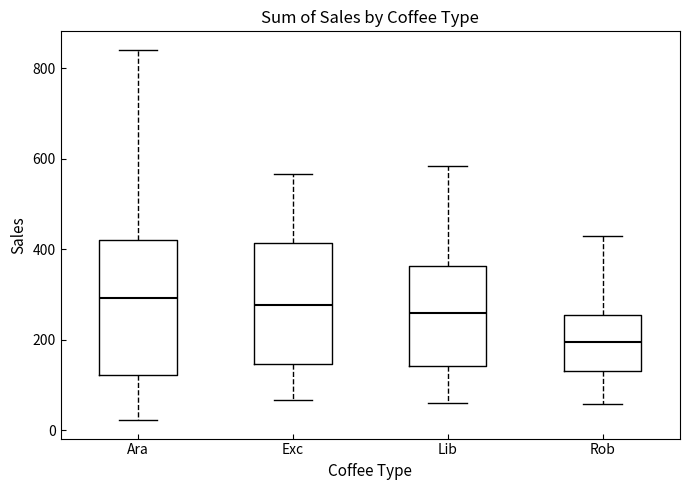

Reading left to right, read every box against the y-axis: the position of its median line, the range the box covers, and the ends of its whiskers. The values are not printed on the chart, so give them approximately, as read against the axis.

Ara: median 300, box 120 to 420, whiskers 20 to 840
Exc: median 280, box 140 to 420, whiskers 60 to 560
Lib: median 260, box 140 to 360, whiskers 60 to 580
Rob: median 200, box 140 to 260, whiskers 60 to 420